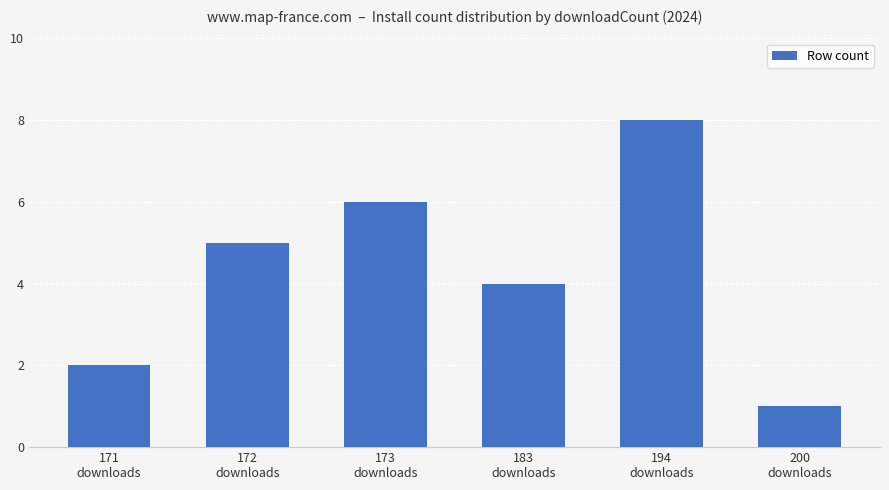

List the labels in order of value, smallest first.

200
downloads, 171
downloads, 183
downloads, 172
downloads, 173
downloads, 194
downloads